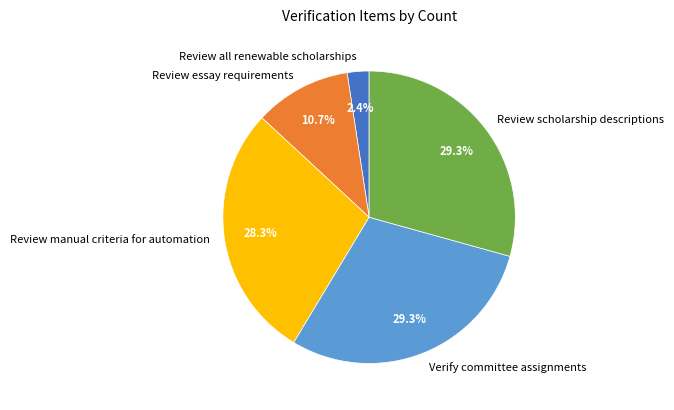

What is the total percentage of Review all renewable scholarships and Review manual criteria for automation?

30.7%